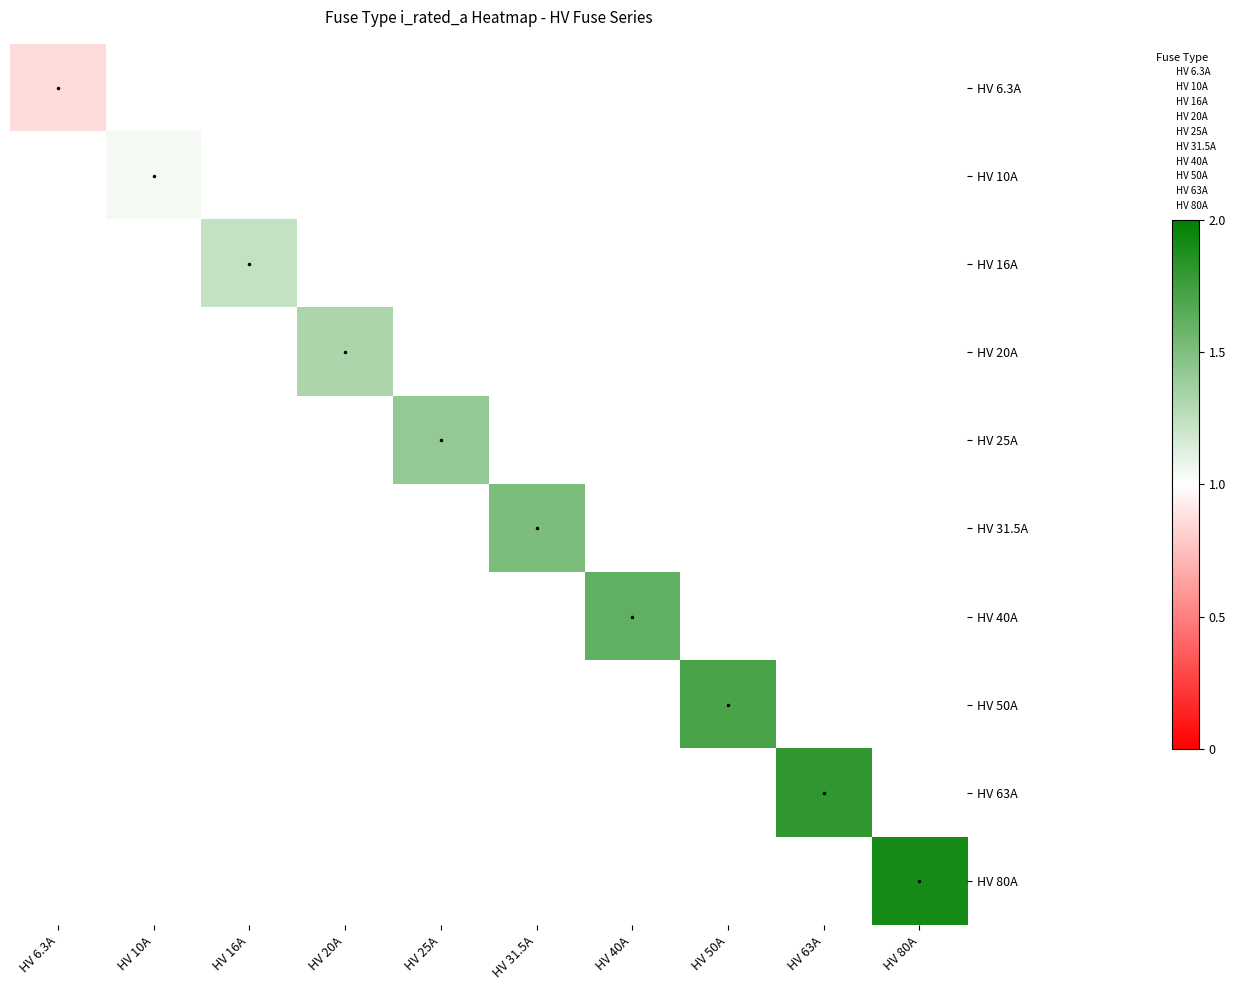

How many data points in HV 31.5A are above 1?

1